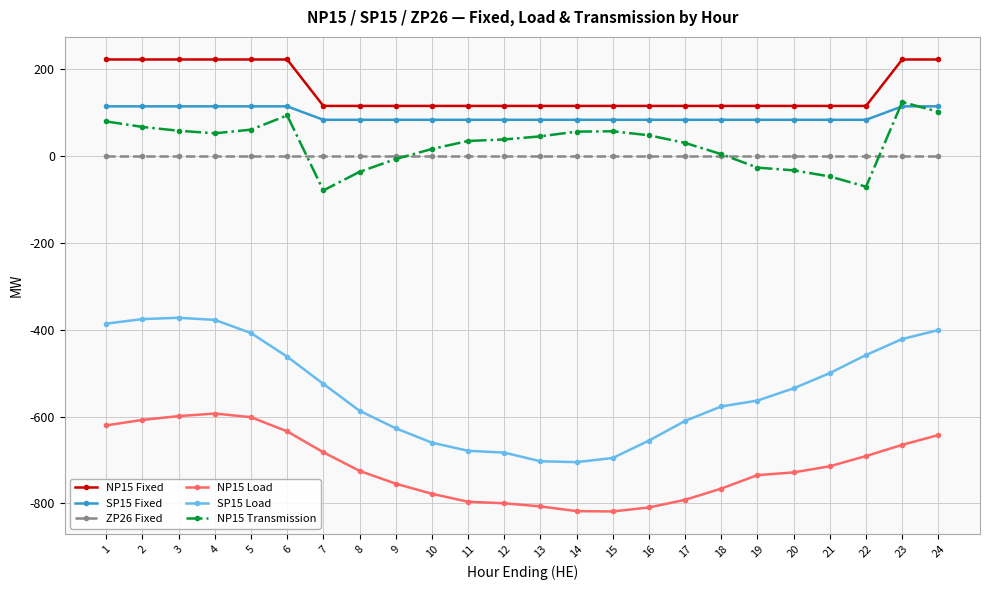

What is the value of the NP15 Transmission point at the 24th from the left?

102.5